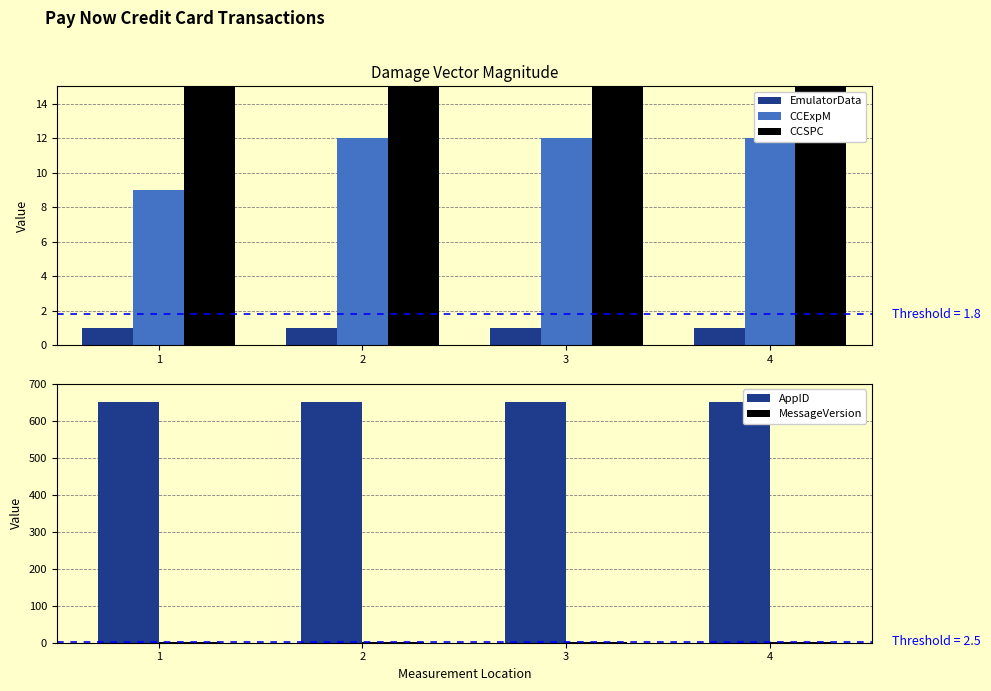

What is the minimum value for MessageVersion?

3